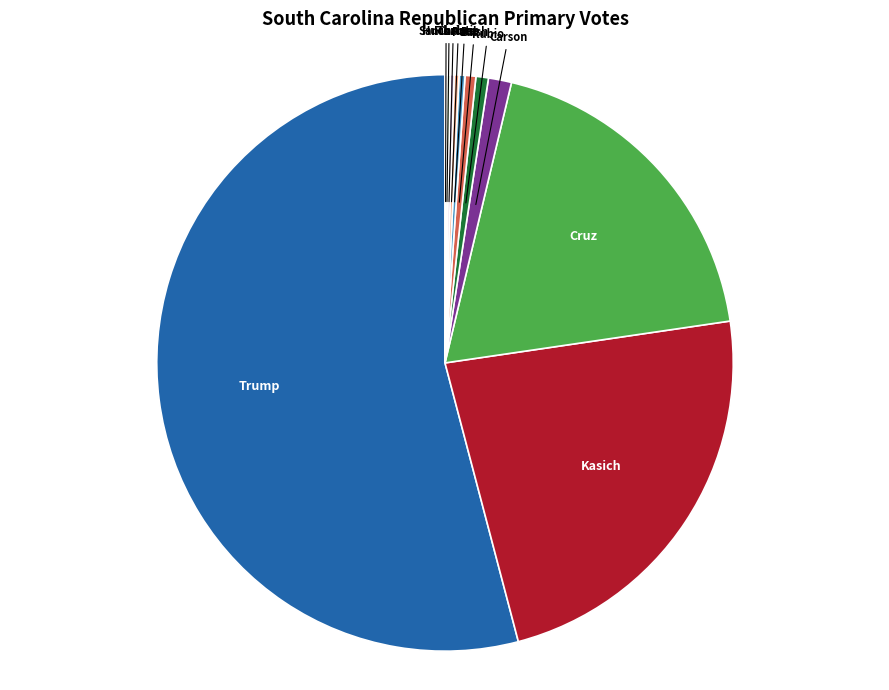

Does Trump represent more than half of the total?

Yes